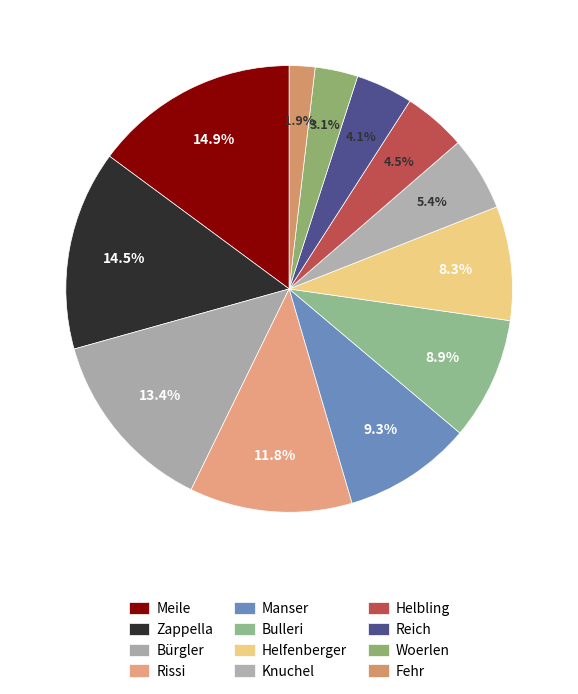

To the nearest percent, what percentage of the pie is Woerlen?

3%